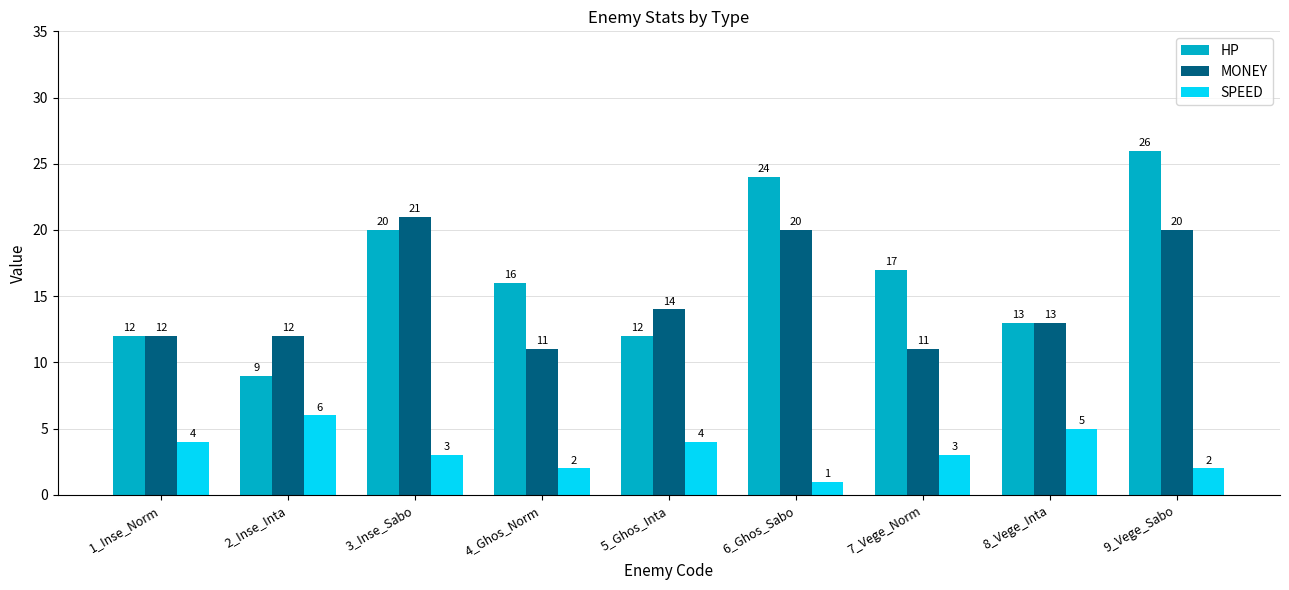

Which category has the highest value across all series?

9_Vege_Sabo